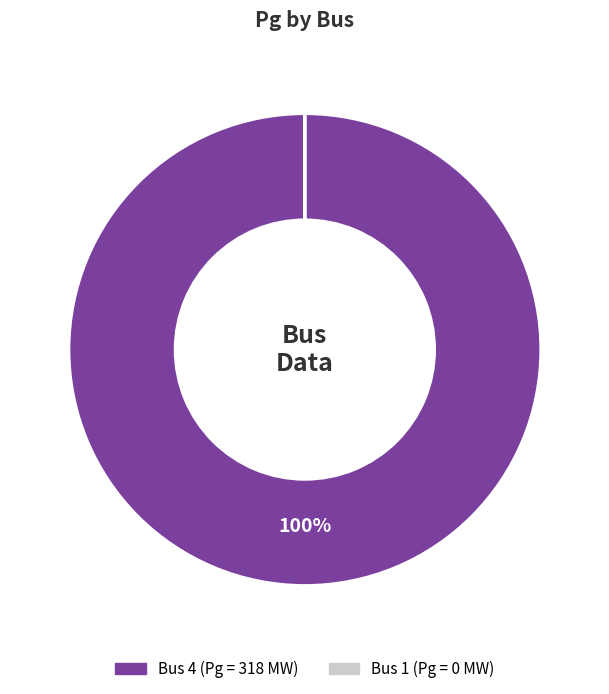

Does any single category account for the majority?

Yes